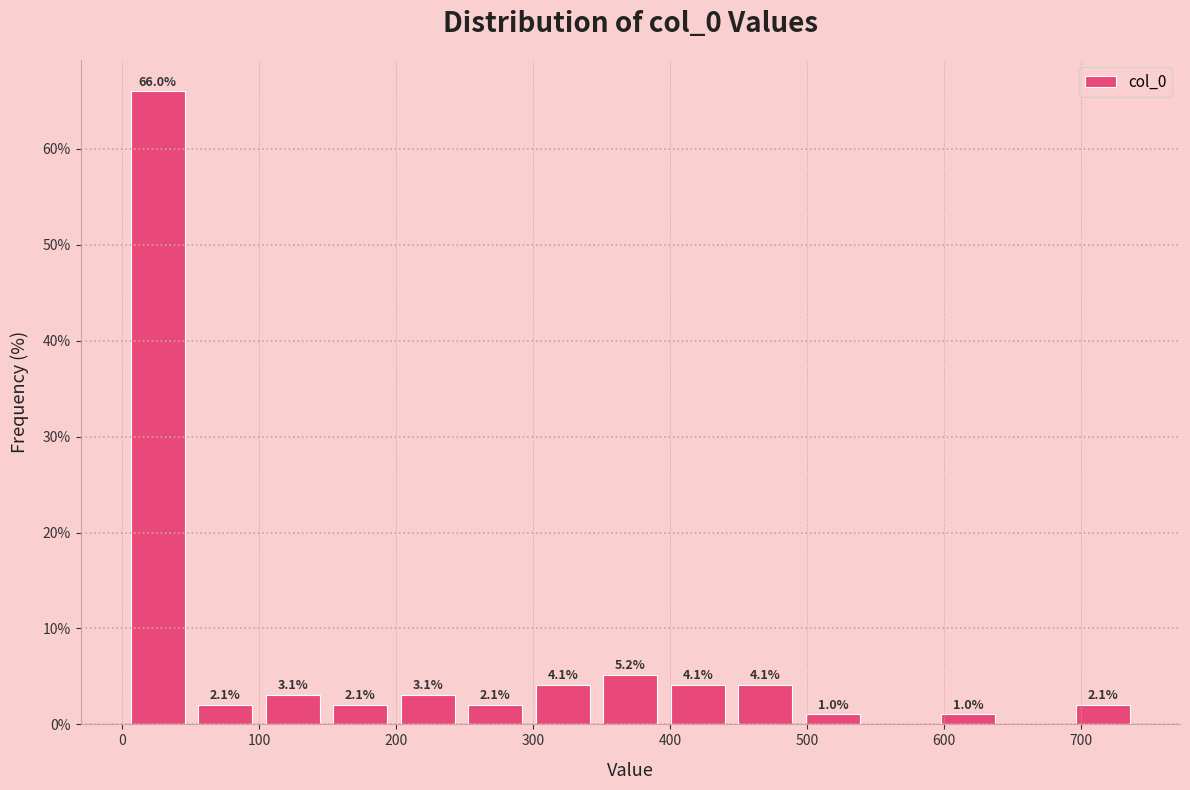

Over which range of the x-axis is the bar tallest?

0 to 50